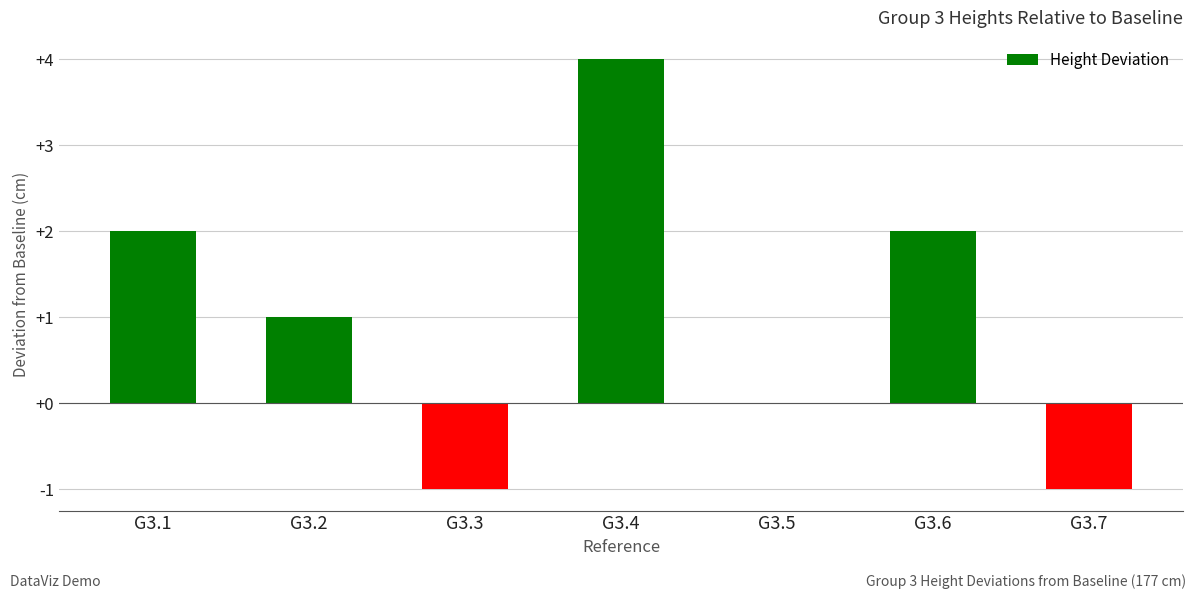

Are the bars horizontal?

No